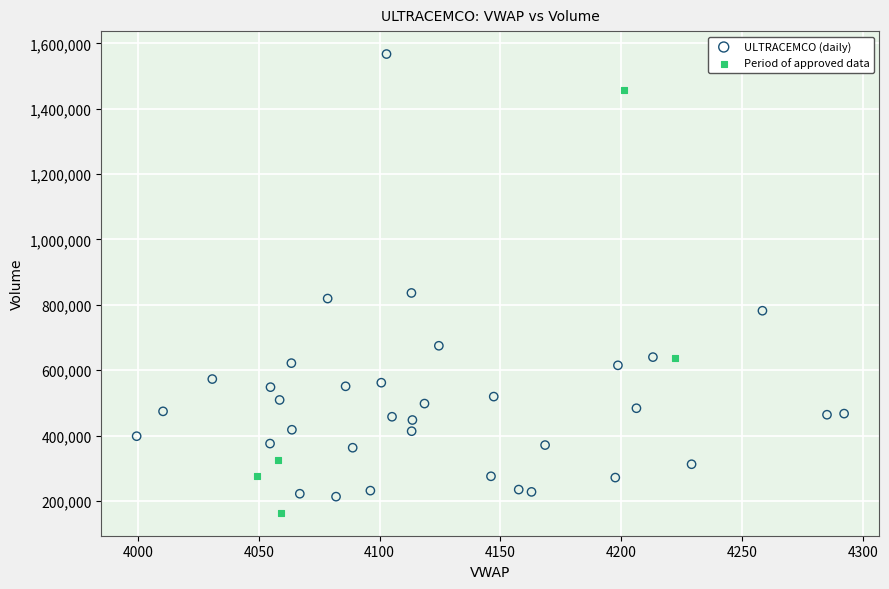

What are all the series names shown in the legend?

ULTRACEMCO (daily), Period of approved data